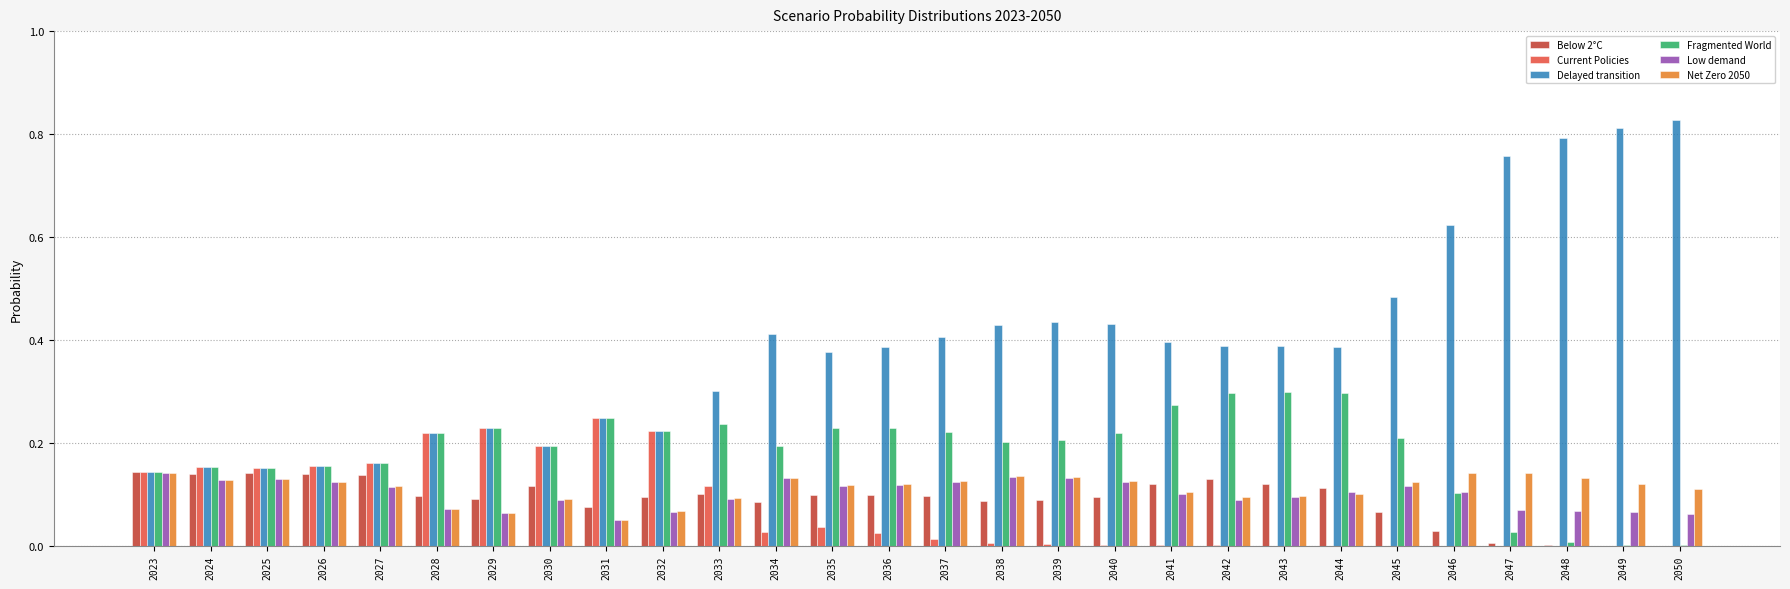

Which series has the largest total across all categories?

Delayed transition